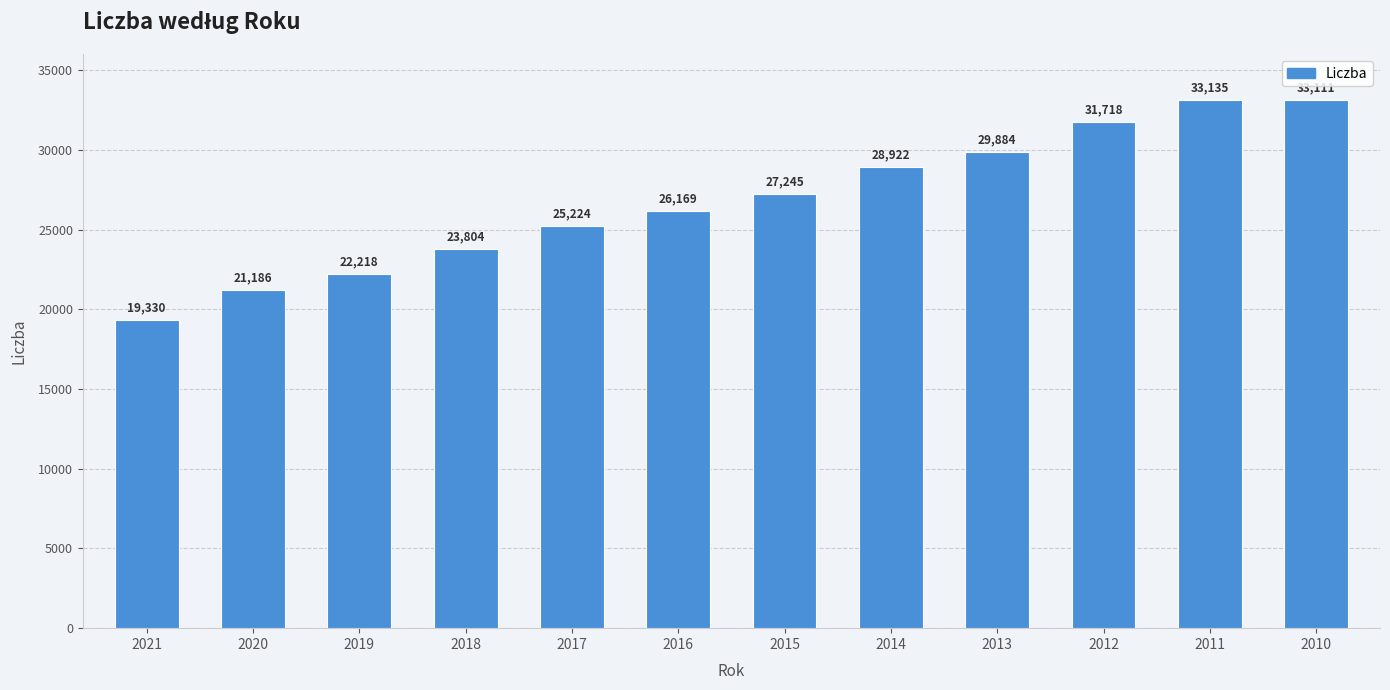

Are the bars grouped side by side (vs. stacked)?

No